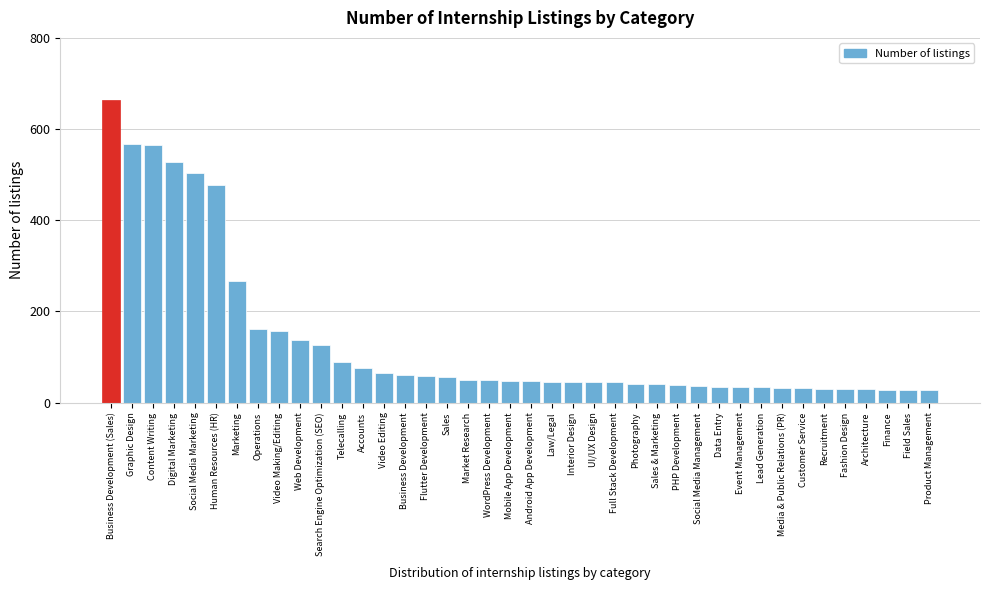

What is the difference between the values at Sales and Business Development (Sales)?

607